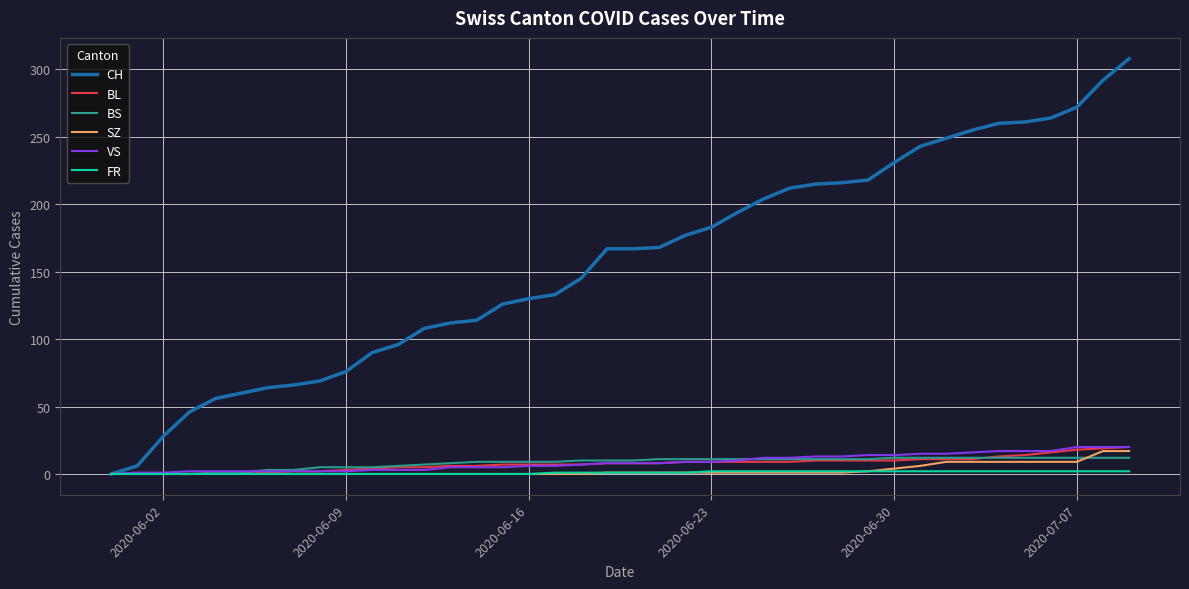

What is the sum of all FR values?

40